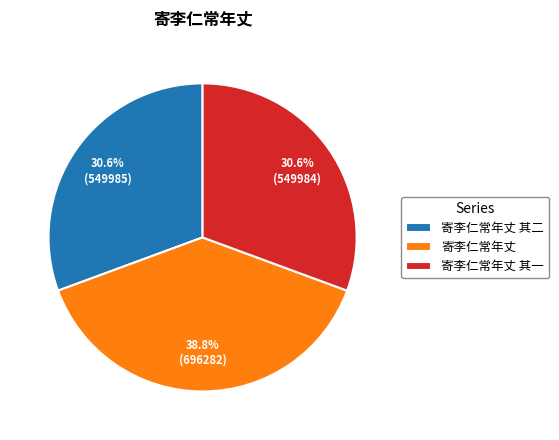

Which has a higher value, 寄李仁常年丈 or 寄李仁常年丈 其二?

寄李仁常年丈